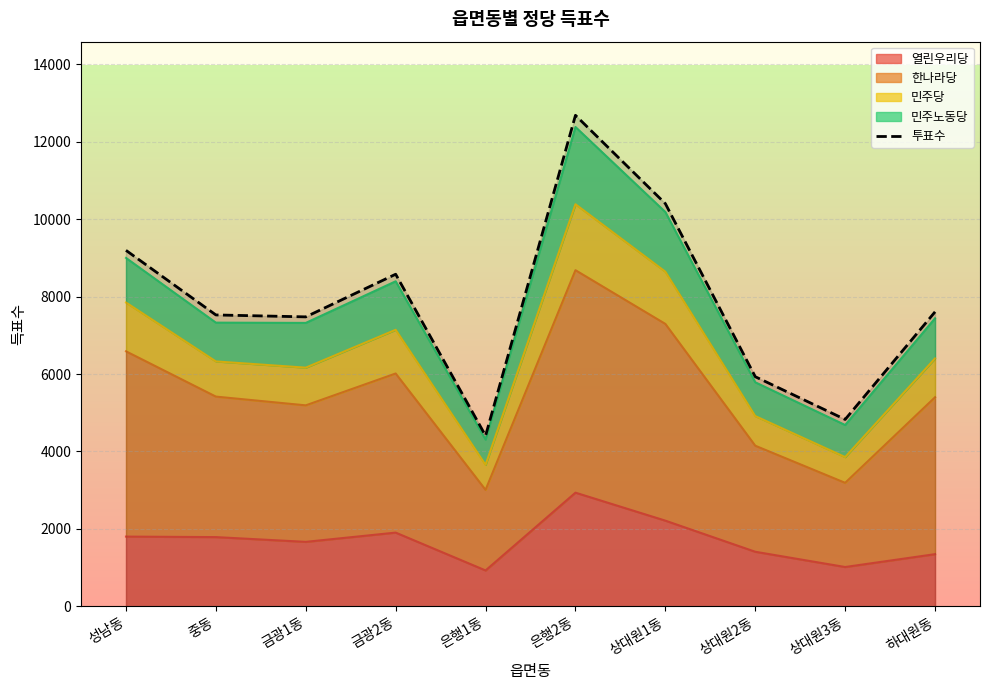

How many lines are shown in the chart?

1